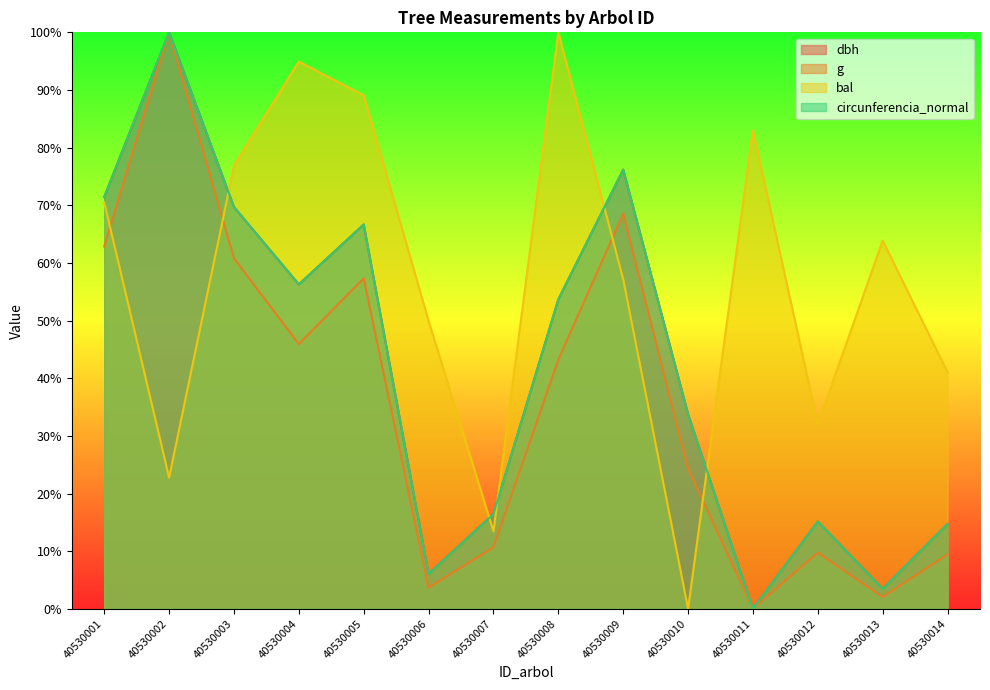

Reading left to right, what are all the values shown in this chart?

dbh: 40530001=71.4	40530002=100.0	40530003=69.7	40530004=56.3	40530005=66.7	40530006=6.1	40530007=16.5	40530008=53.7	40530009=76.2	40530010=33.8	40530011=0.0	40530012=15.2	40530013=3.5	40530014=14.7
g: 40530001=62.8	40530002=100.0	40530003=60.8	40530004=45.9	40530005=57.3	40530006=3.7	40530007=10.7	40530008=43.2	40530009=68.6	40530010=24.4	40530011=0.0	40530012=9.7	40530013=2.1	40530014=9.4
bal: 40530001=70.5	40530002=22.8	40530003=76.8	40530004=94.9	40530005=89.0	40530006=50.0	40530007=13.4	40530008=100.0	40530009=57.2	40530010=0.0	40530011=83.0	40530012=32.0	40530013=63.9	40530014=41.0
circunferencia_normal: 40530001=71.4	40530002=100.0	40530003=69.7	40530004=56.3	40530005=66.7	40530006=6.0	40530007=16.4	40530008=53.7	40530009=76.2	40530010=33.8	40530011=0.0	40530012=15.1	40530013=3.4	40530014=14.7